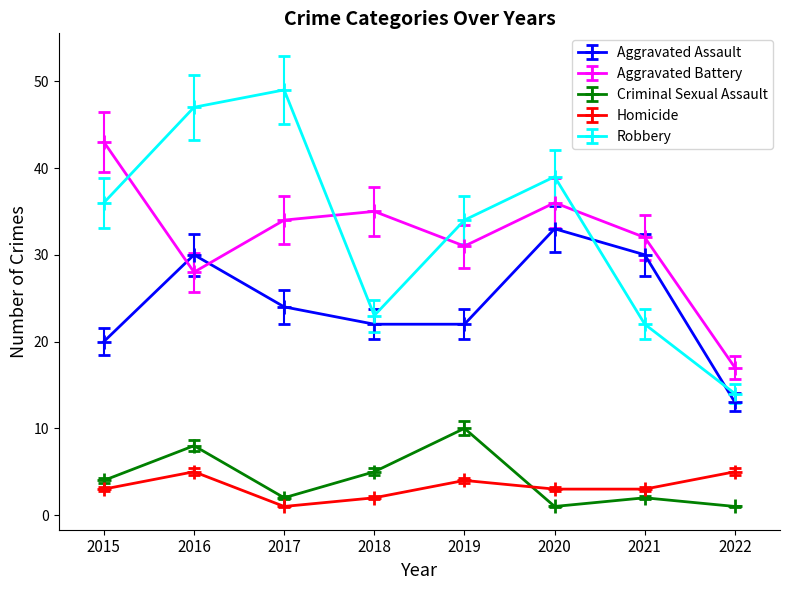

What is the sum of the Homicide values at 2015 and 2016?

8